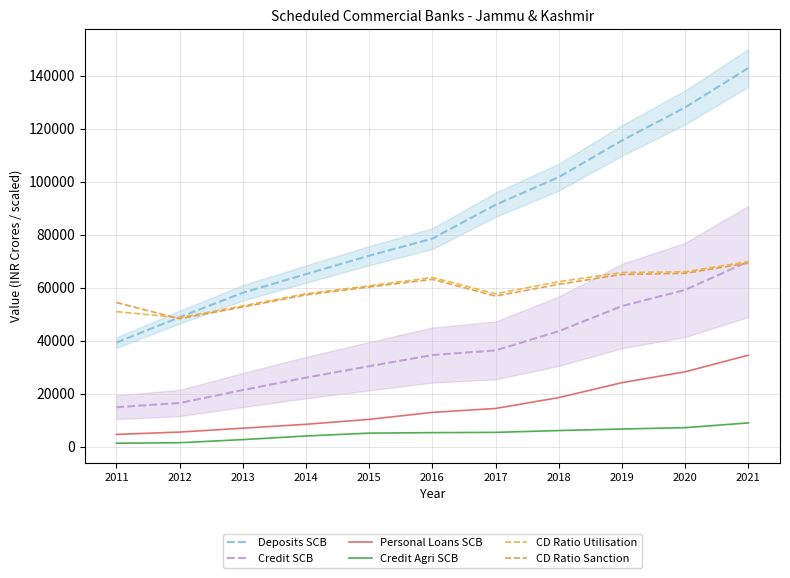

Between 2011 and 2016, which series saw the biggest shift?

Deposits SCB